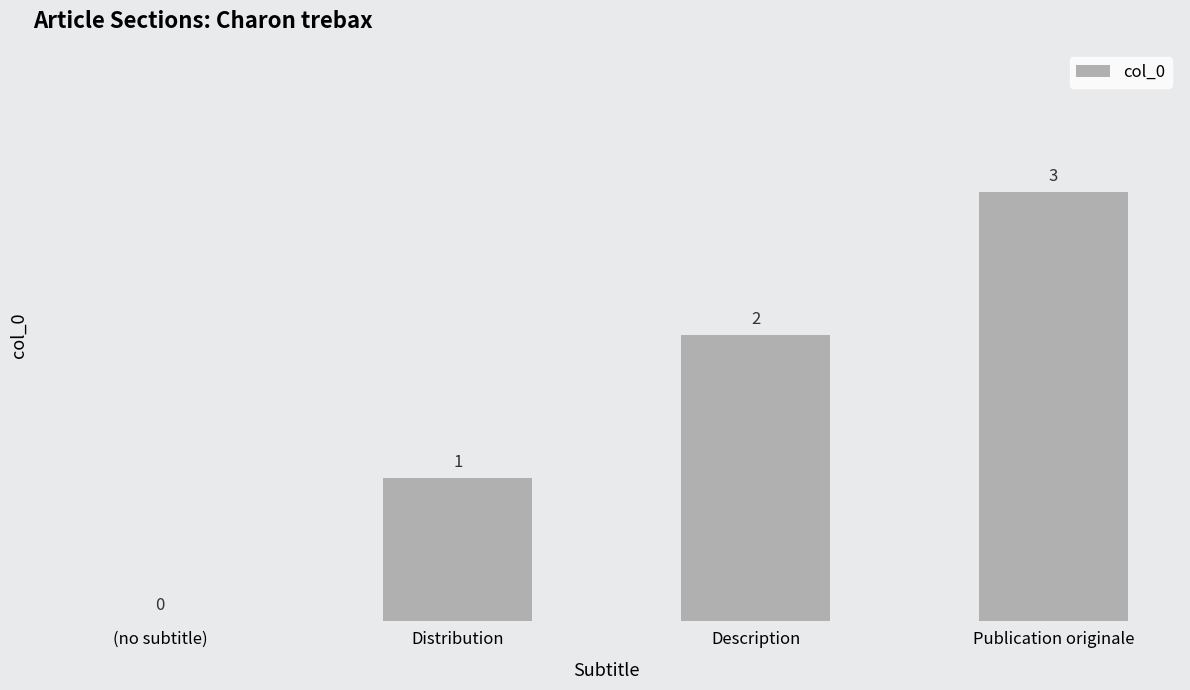

The chart shows a value of 3 at Publication originale. True or false?

True